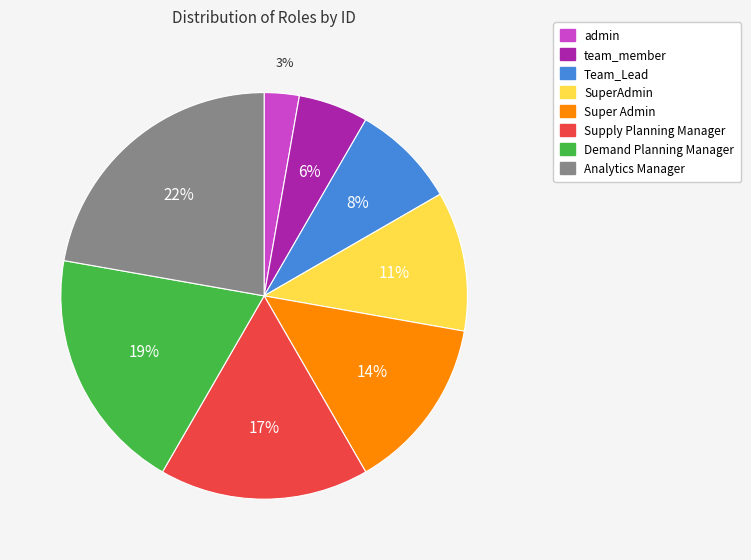

Do Analytics Manager and Super Admin together represent more than half of the pie?

No